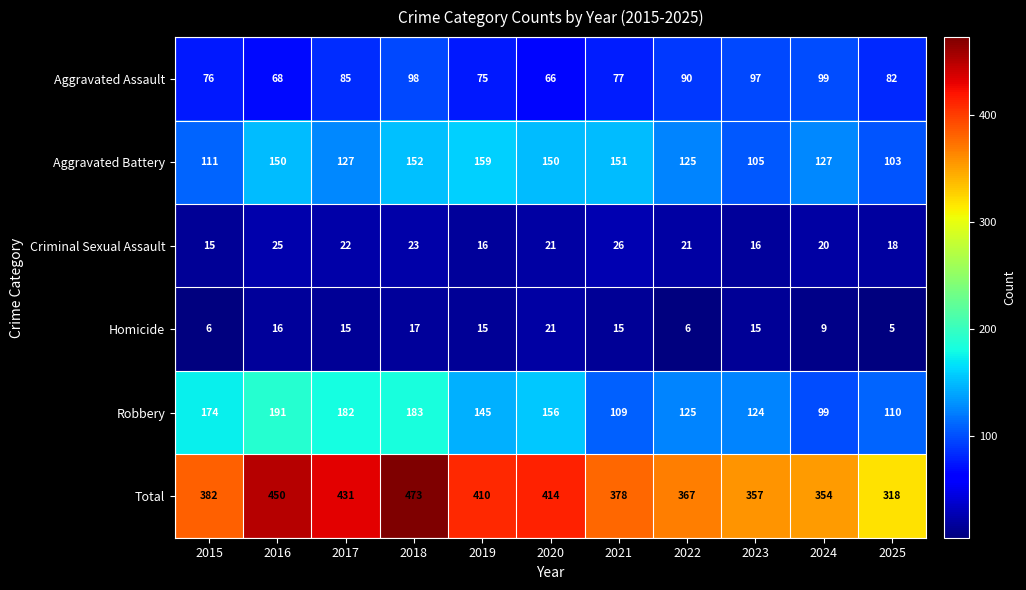

Which series has the largest total across all categories?

Total